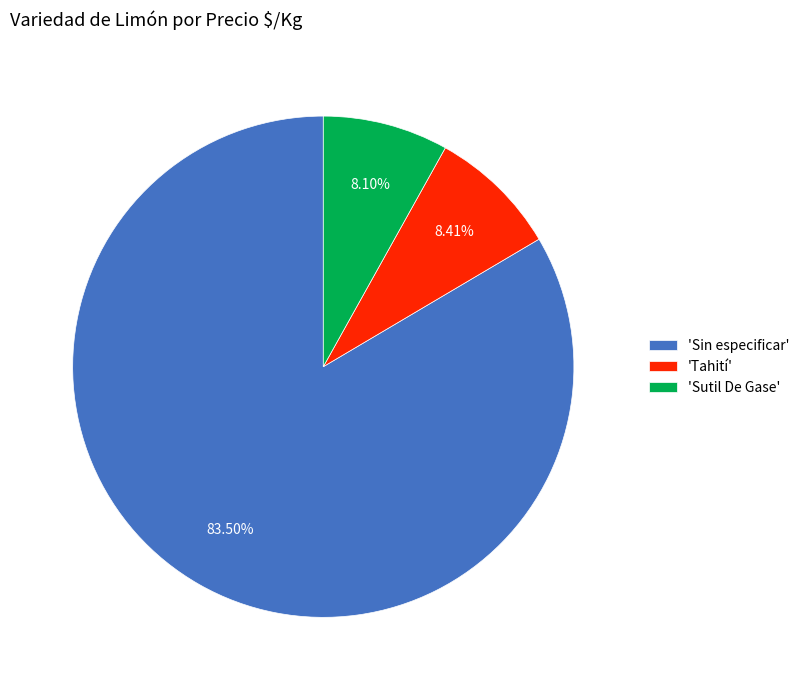

Which category has the biggest portion of the pie?

'Sin especificar'